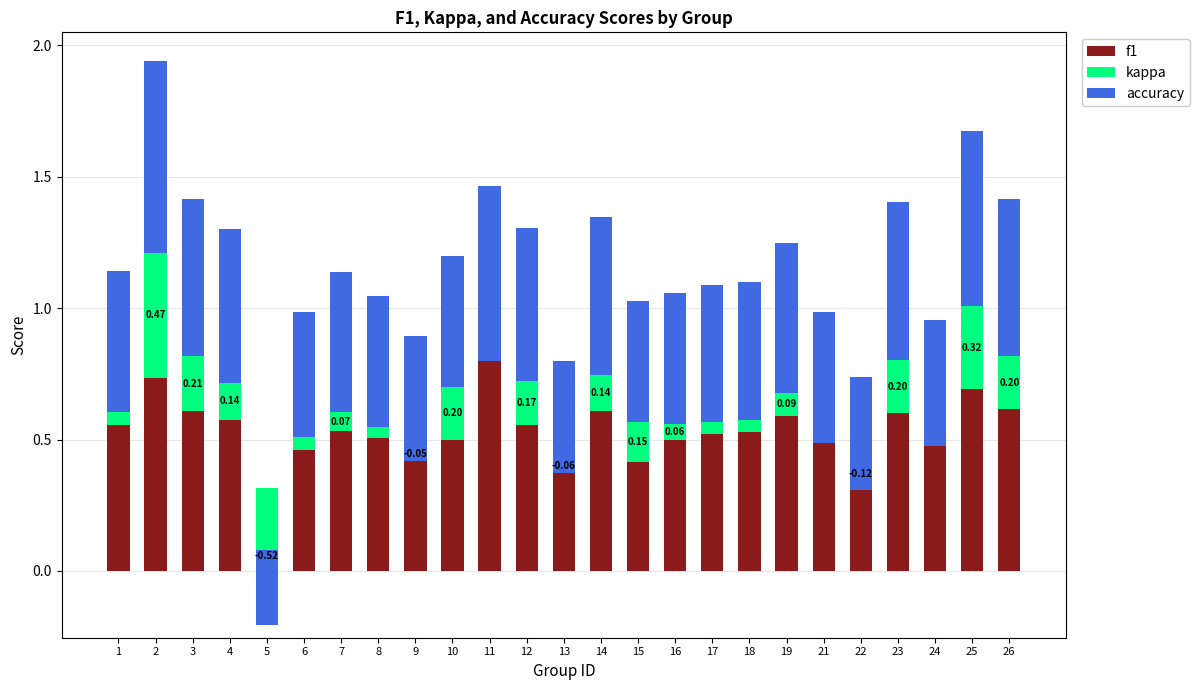

Which has a higher value, 23 or 15?

23